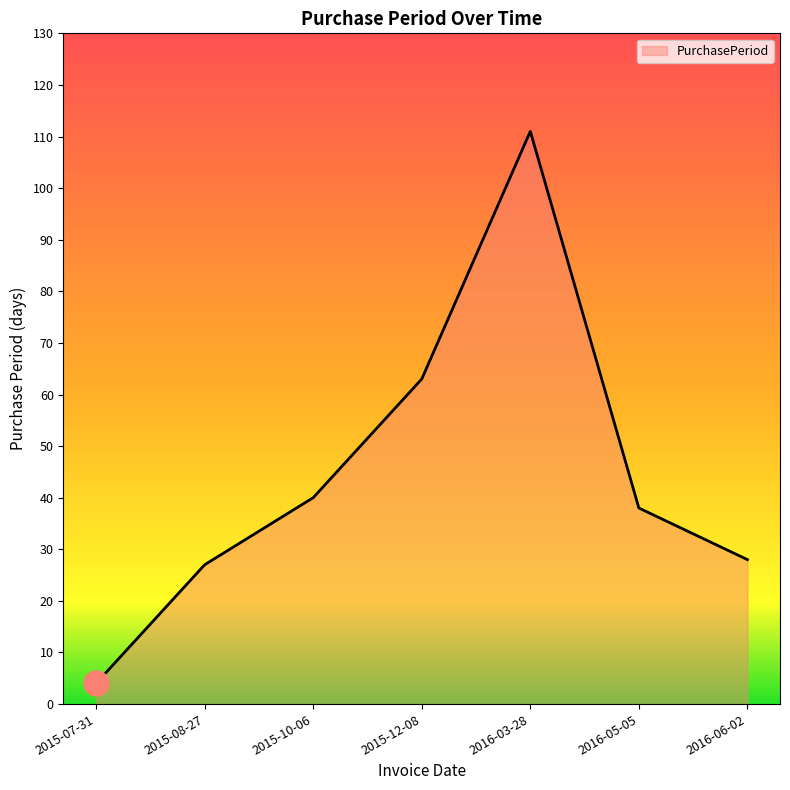

How many interior local peaks (higher than both neighbors) does the data have?

1